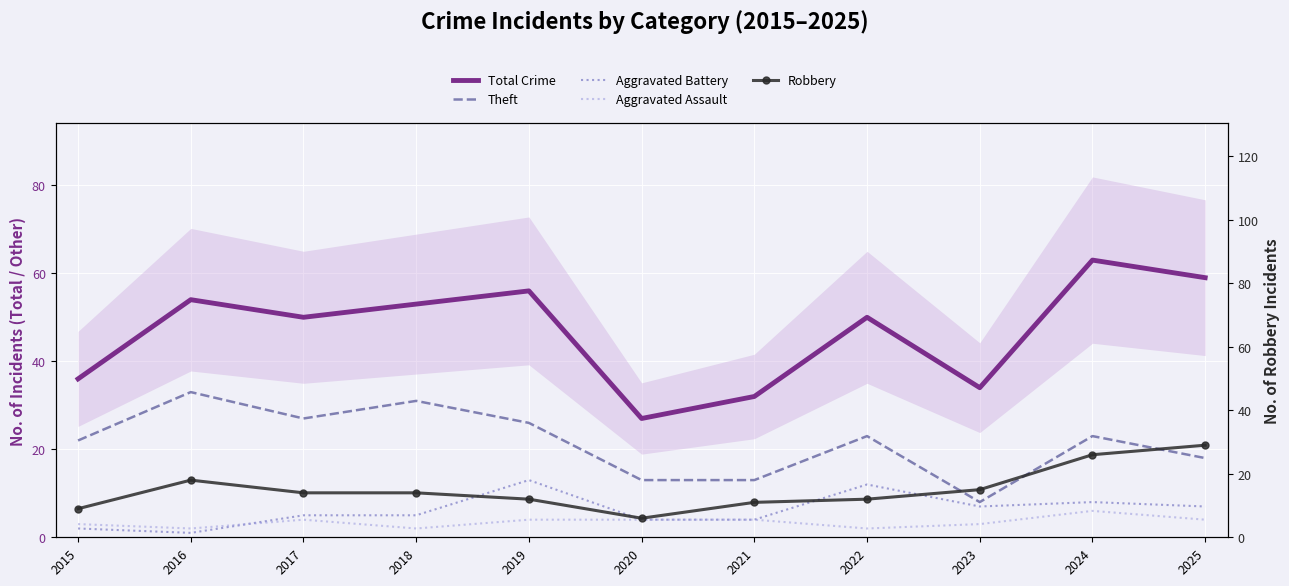

True or false: Robbery has more than 1 interior local peaks.

False